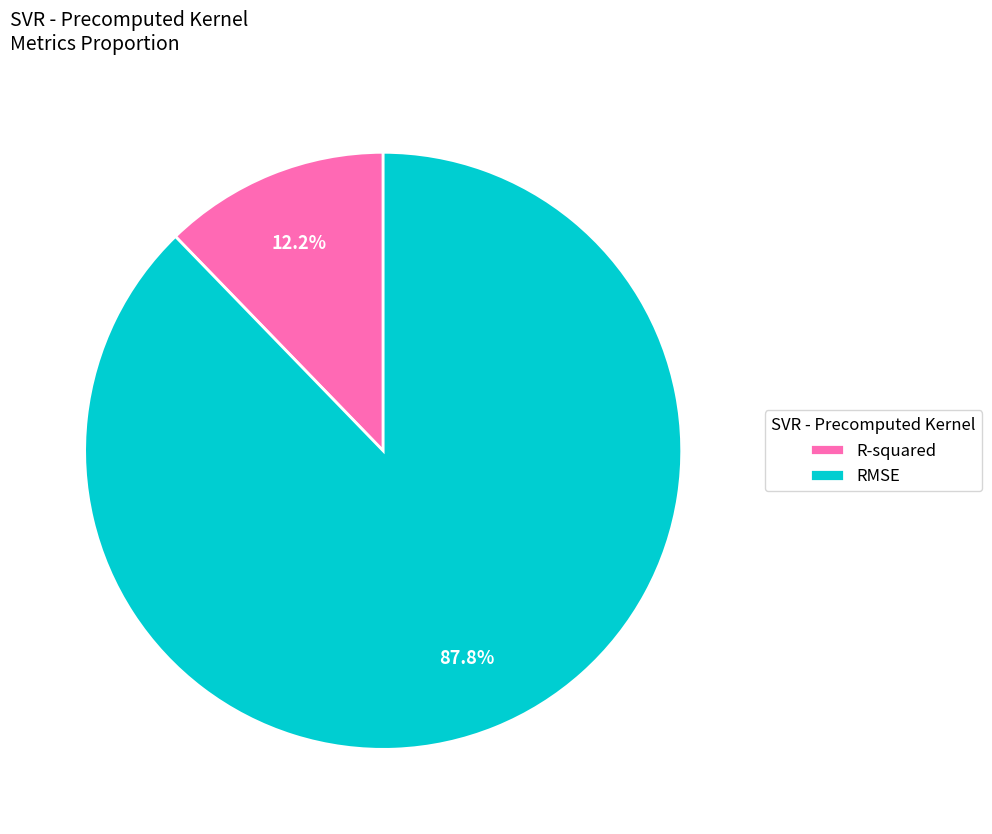

What percentage is the R-squared slice, to the nearest percent?

12%